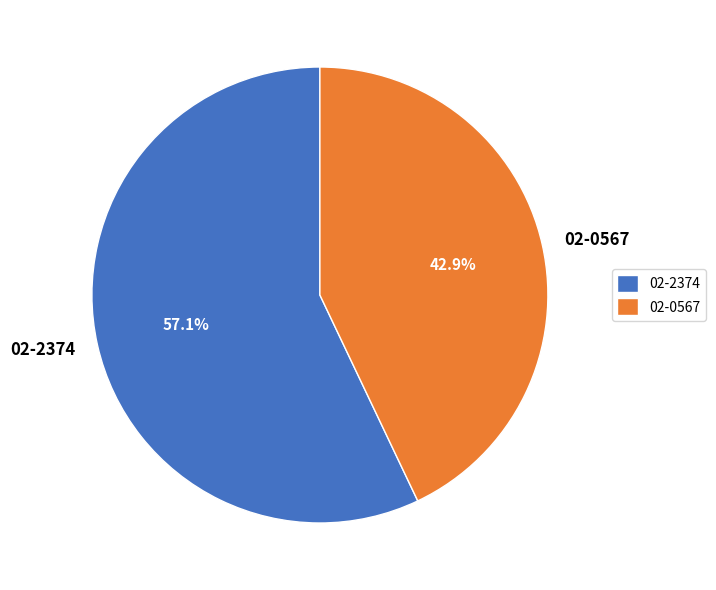

Is the sum of 02-0567 and 02-2374 greater than half?

Yes